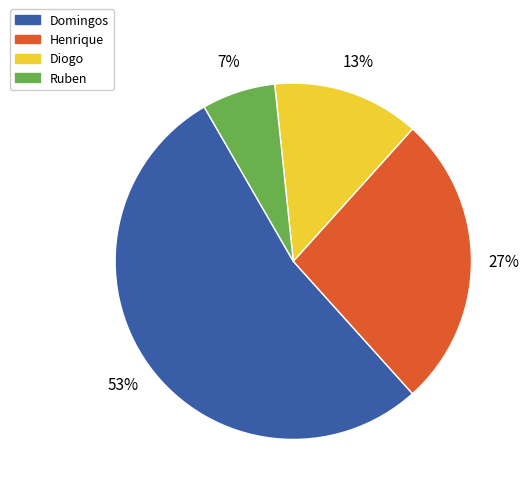

Which has a higher value, Henrique or Ruben?

Henrique